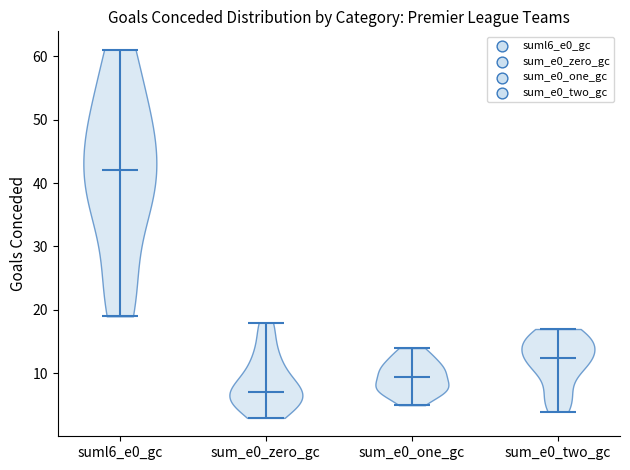

Reading left to right, read every violin against the y-axis: where its median line is, and the lowest and highest points it reaches. The values are not printed on the chart, so give them approximately, as read against the axis.

suml6_e0_gc: median line 42, lowest point 19, highest point 61
sum_e0_zero_gc: median line 7, lowest point 3, highest point 18
sum_e0_one_gc: median line 10, lowest point 5, highest point 14
sum_e0_two_gc: median line 13, lowest point 4, highest point 17